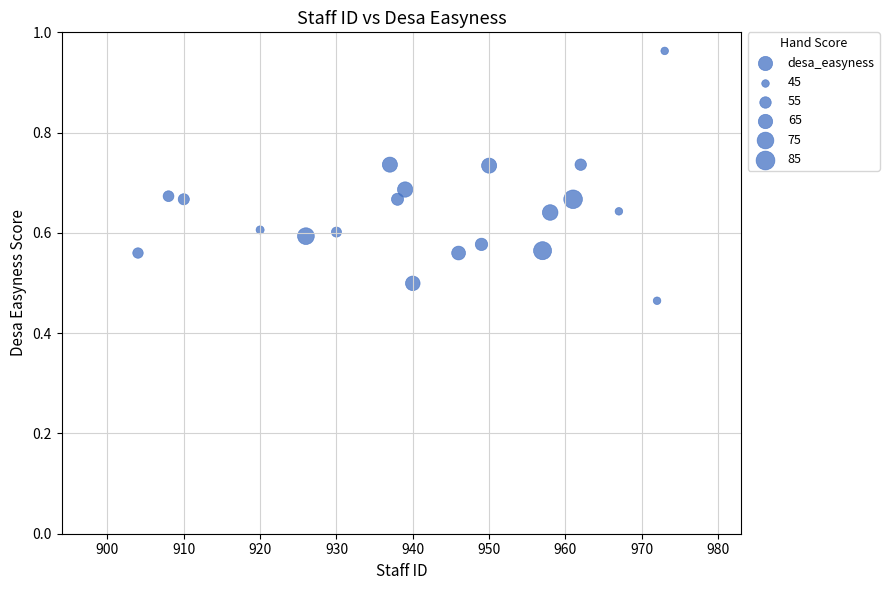

What is the range of X values (max minus min)?

69.0